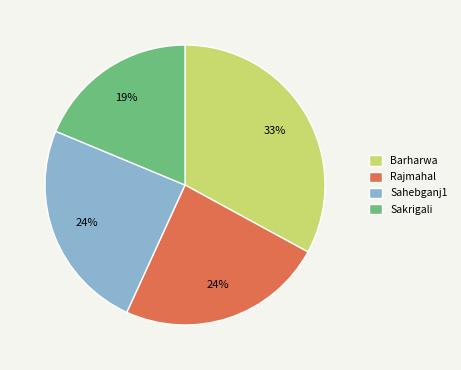

Between Rajmahal and Sakrigali, which is larger?

Rajmahal